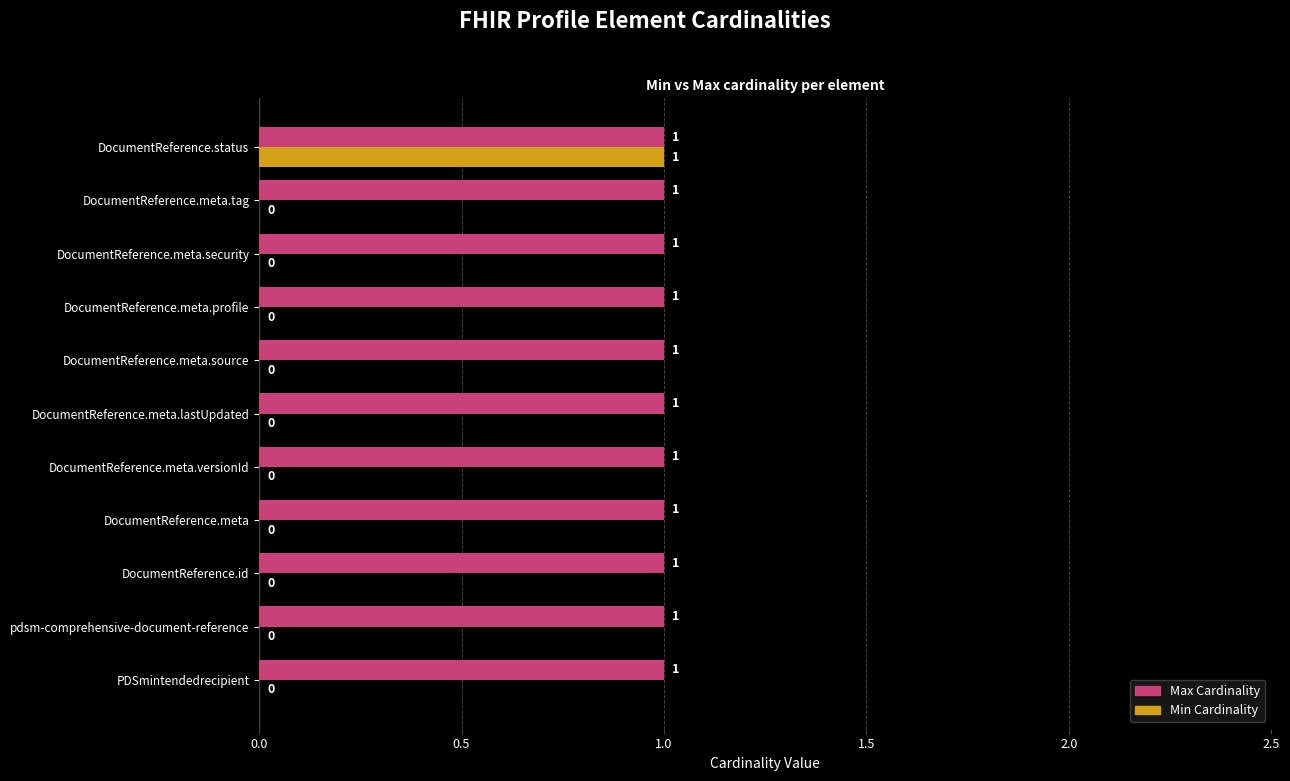

Is it true that Min Cardinality equals 1 at DocumentReference.meta.source?

False